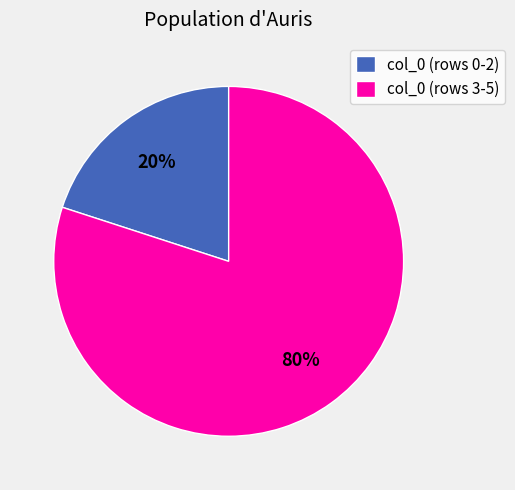

Is there a majority slice in this chart?

Yes